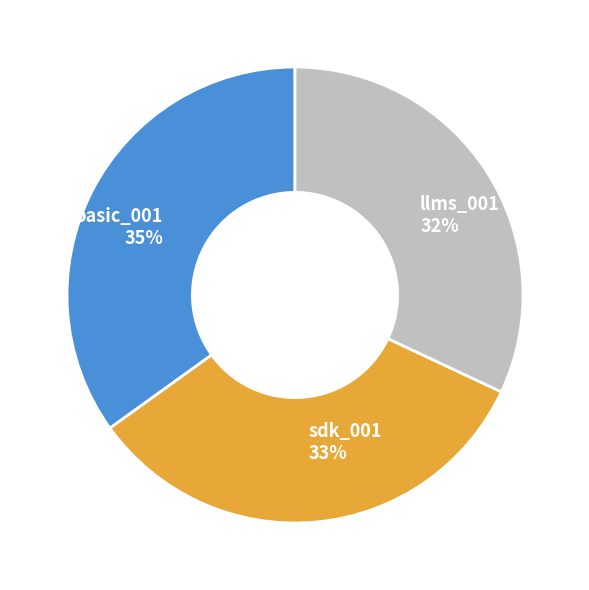

To the nearest percent, what is the average slice percentage?

33%